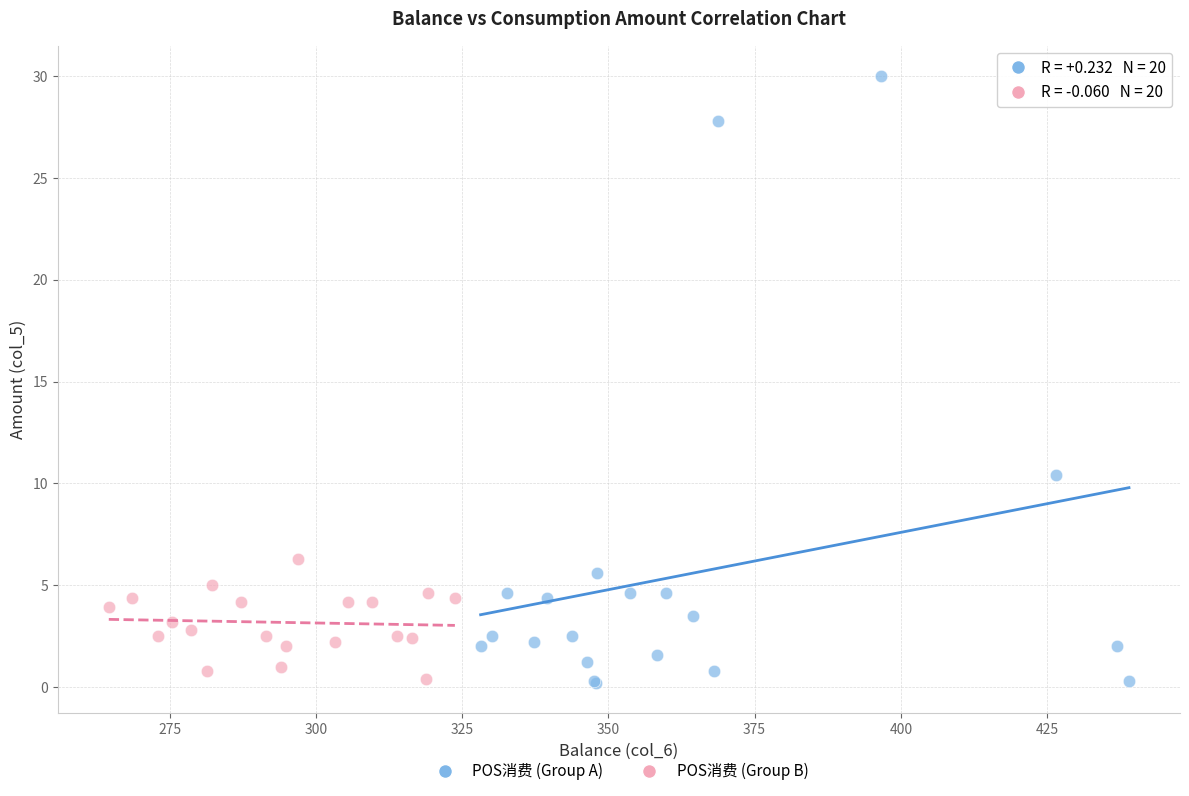

Which series reaches the maximum Y coordinate?

POS消费 (Group A)